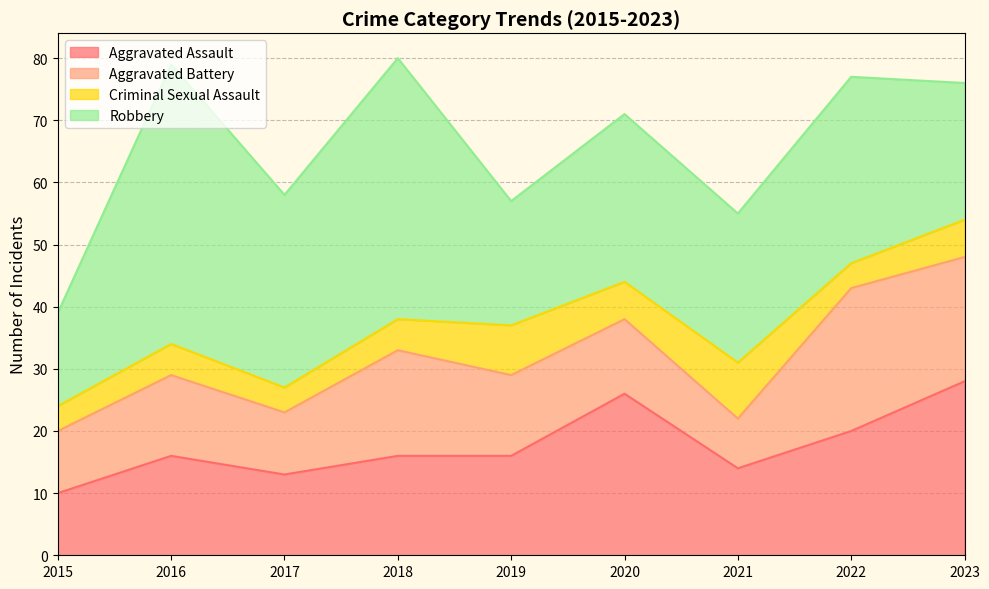

What is the difference between the maximum and minimum values in the Aggravated Assault series?

18